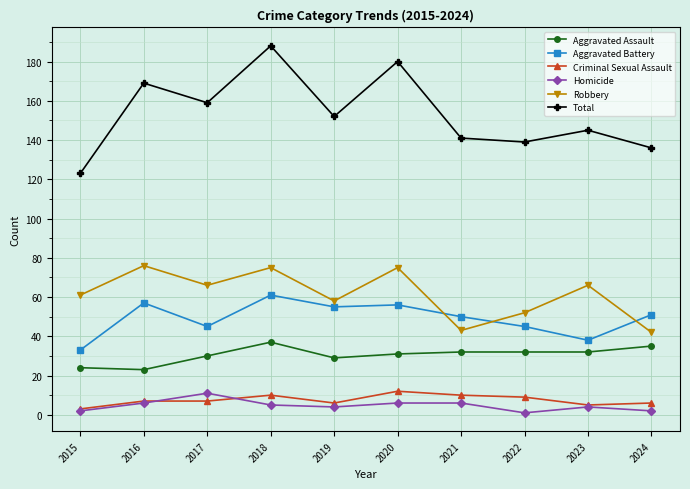

In Robbery, how many points are higher than both neighbors (excluding endpoints)?

4